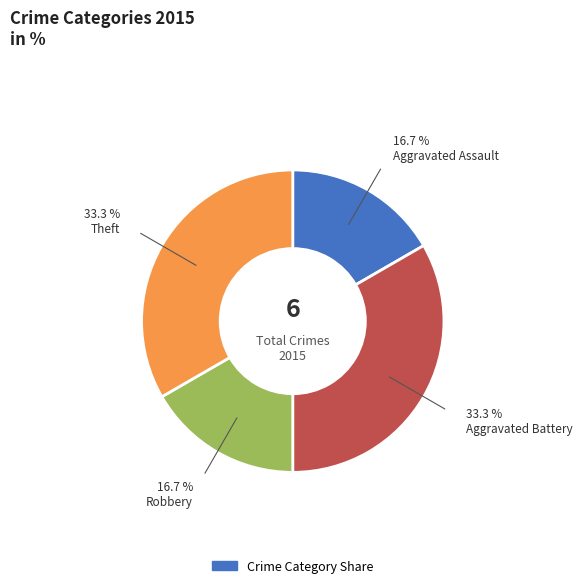

Is there a majority slice in this chart?

No